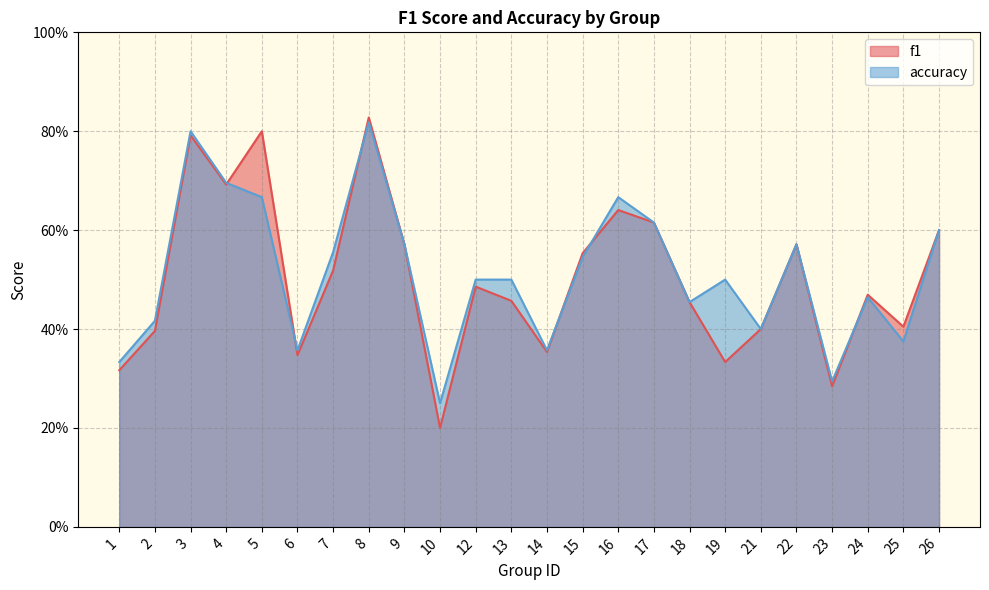

Is the value of f1 at 24 greater than the value of accuracy at 23?

Yes